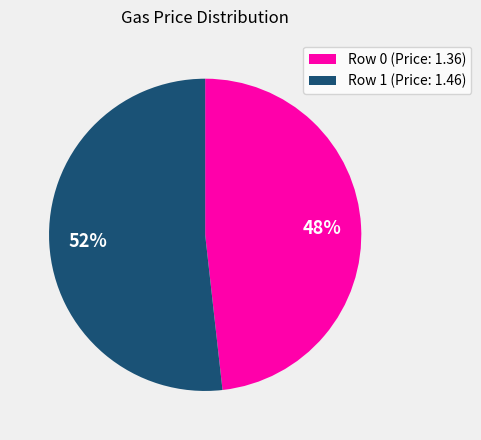

Between Row 0 (Price: 1.36) and Row 1 (Price: 1.46), which is larger?

Row 1 (Price: 1.46)